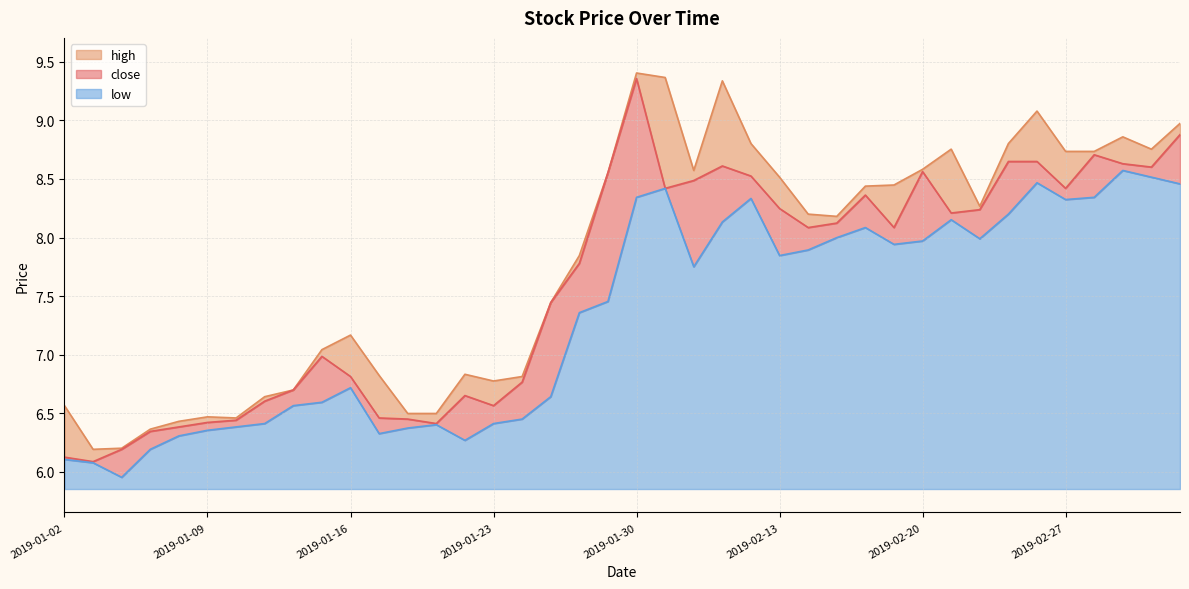

What is the minimum value for close?

6.1